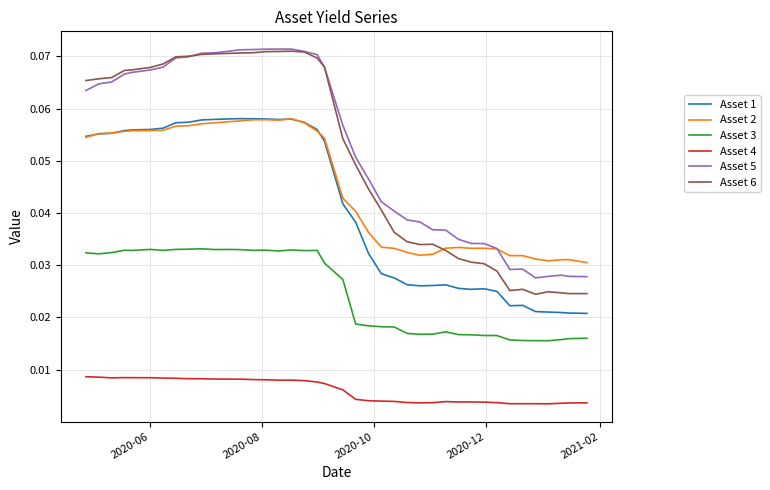

True or false: Asset 4 and Asset 1 cross at least once.

False